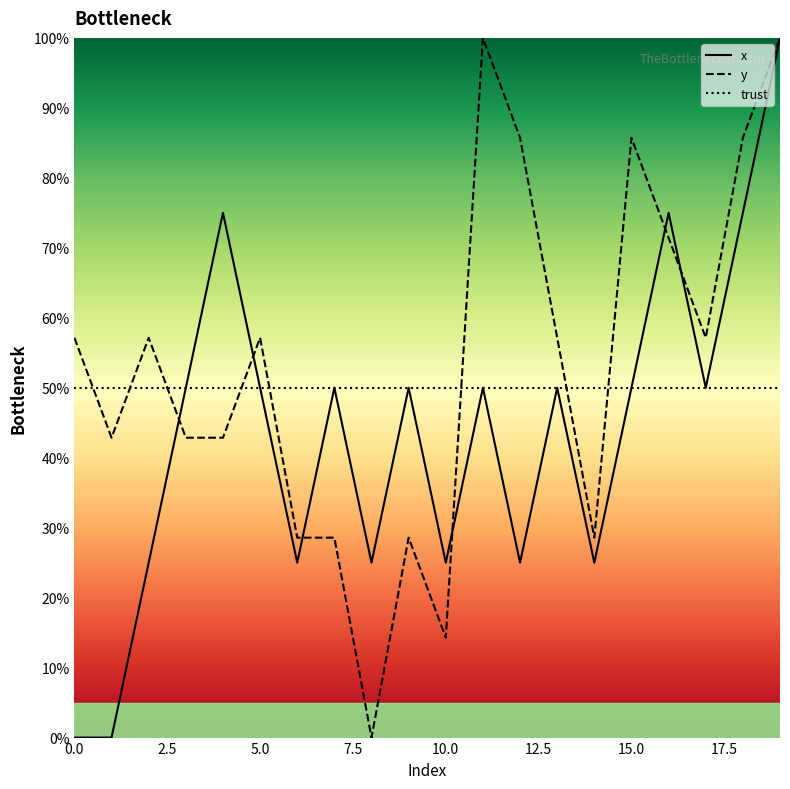

Which series ends up on top after the final intersection of x and y?

y